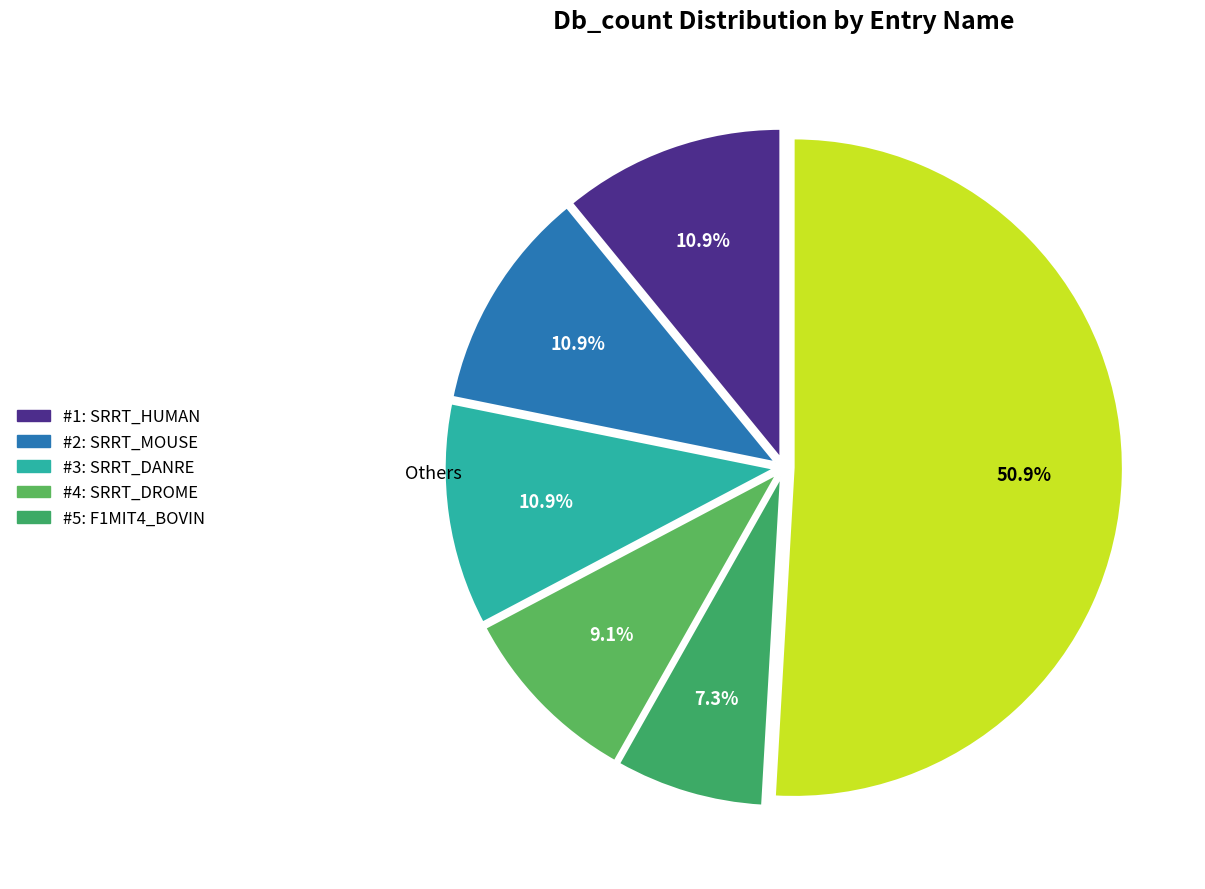

What is the smallest slice in the pie chart?

F1MIT4_BOVIN